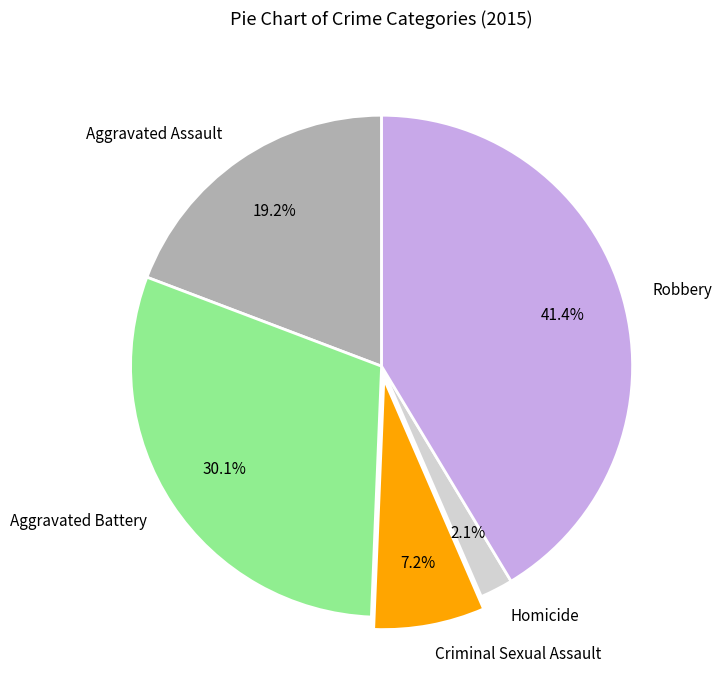

What percentage is the Aggravated Assault slice, to the nearest percent?

19%